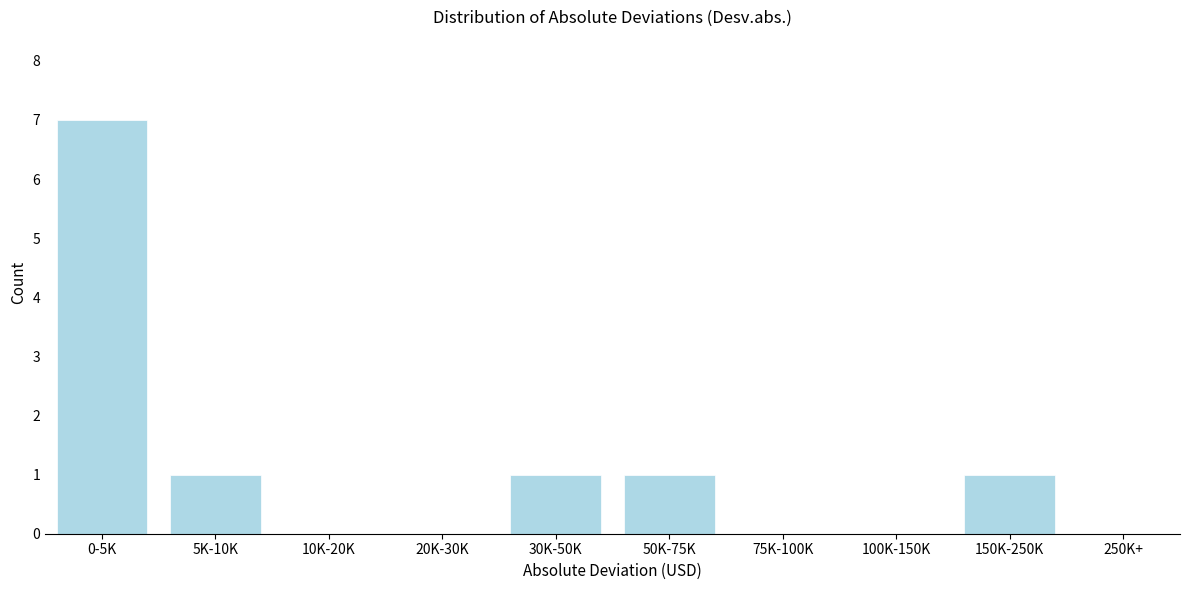

Reading right to left, extract all data points from this chart.

250K+=0	150K-250K=1	100K-150K=0	75K-100K=0	50K-75K=1	30K-50K=1	20K-30K=0	10K-20K=0	5K-10K=1	0-5K=7